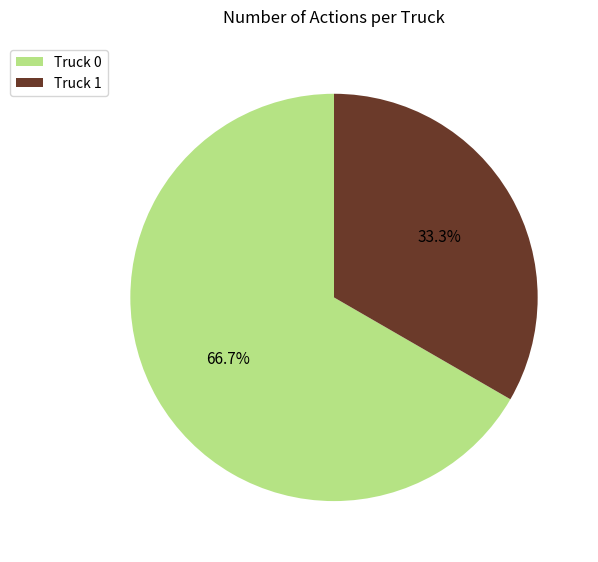

Rank the categories by value from lowest to highest.

Truck 1, Truck 0